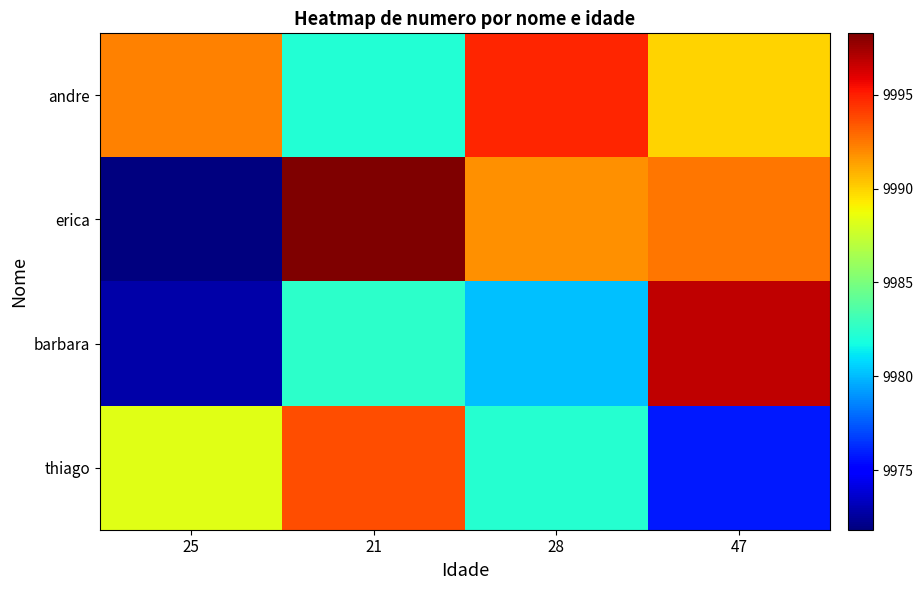

What is the total value across all series at 25?

39925.2